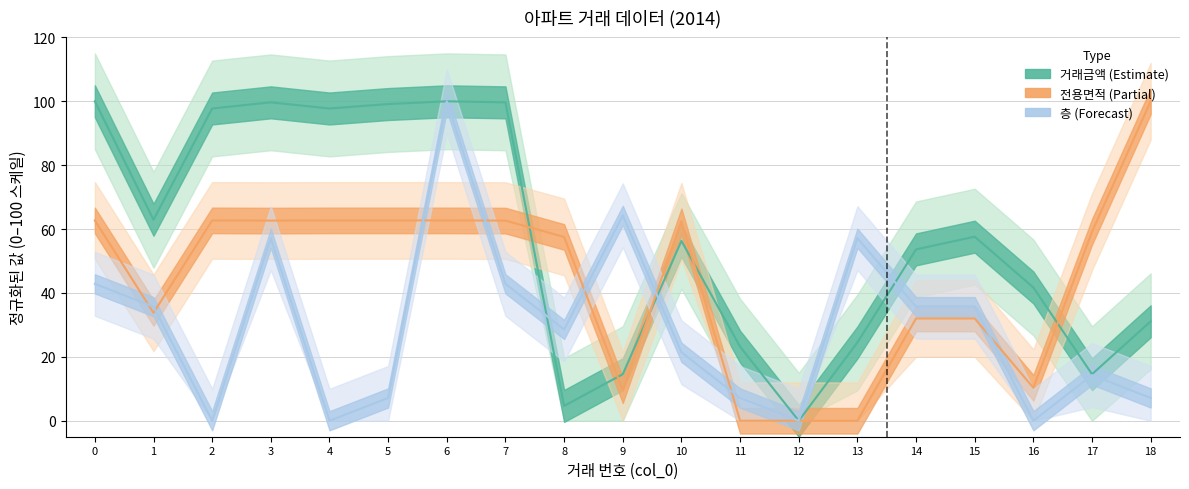

What is the difference between the second highest and second lowest values in the 거래금액 series?

95.4